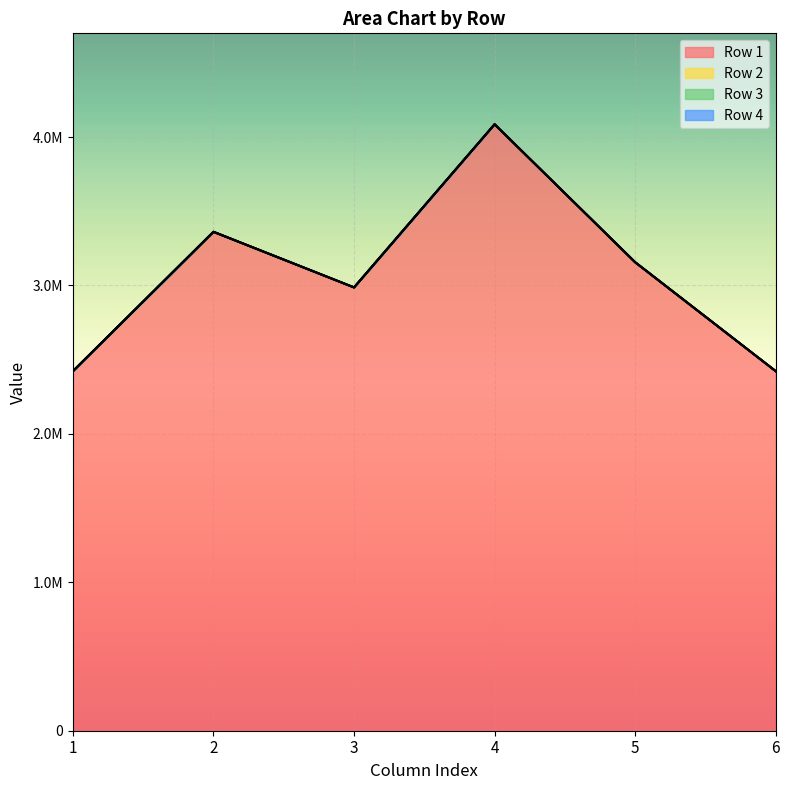

List the labels in order of Row 1 value, largest first.

4, 2, 5, 3, 1, 6